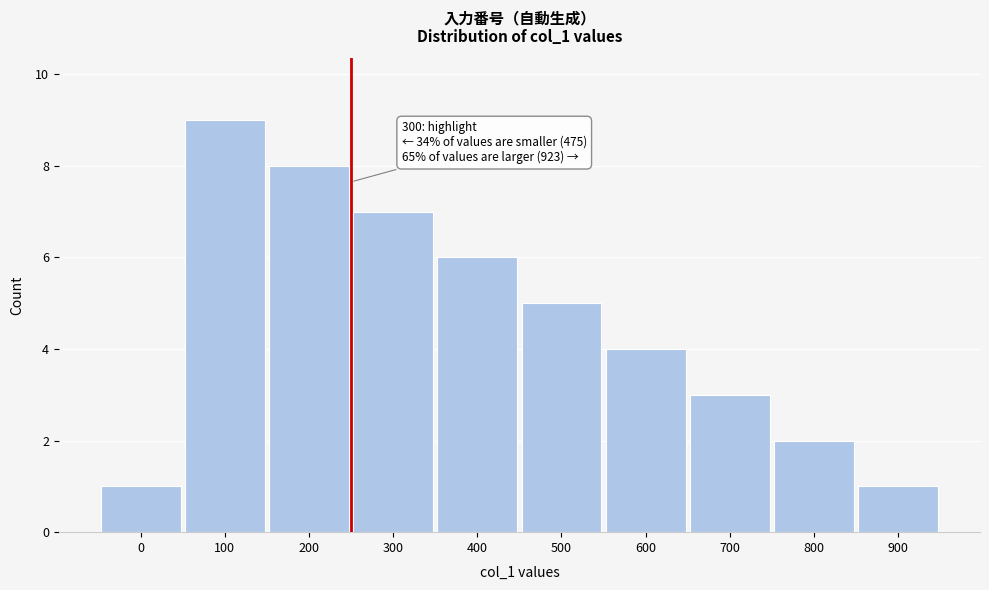

Reading right to left, what are all the values shown in this chart?

1	2	3	4	5	6	7	8	9	1